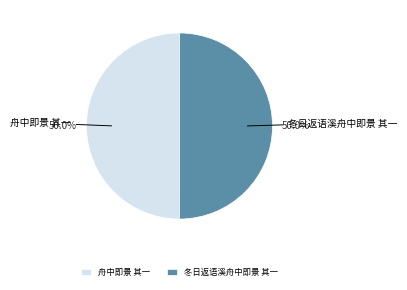

To the nearest percent, what percentage of the pie is 冬日返语溪舟中即景 其一?

50%